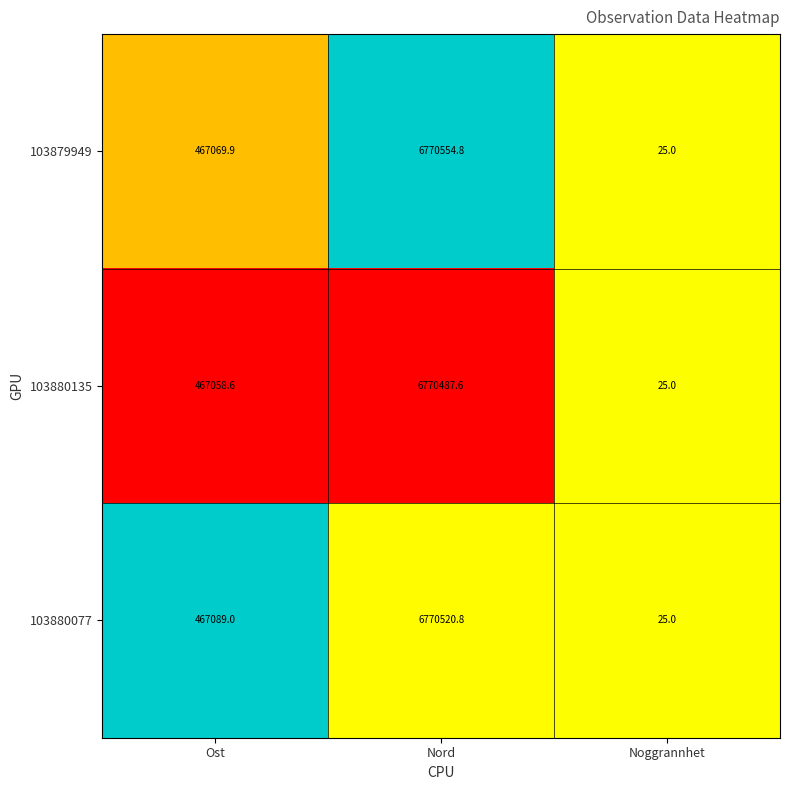

What is the sum of all 103880077 values?

7237634.8